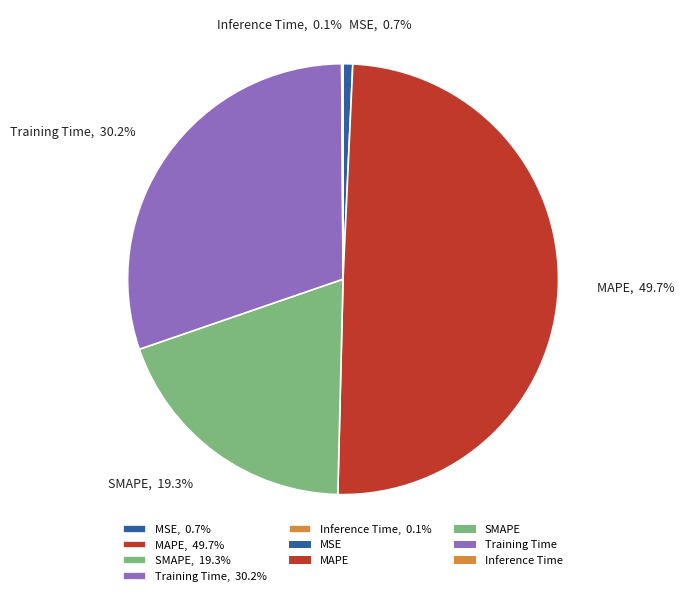

Is the sum of MAPE, 49.7% and Training Time, 30.2% greater than half?

Yes